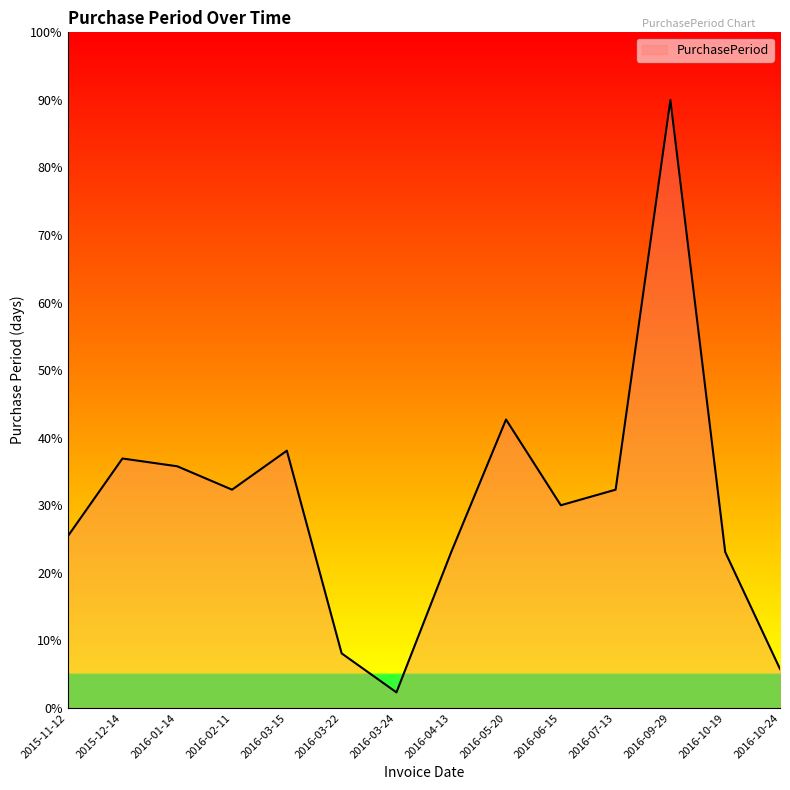

Approximately how many times larger is the value at 2016-07-13 compared to 2016-06-15?

1.1